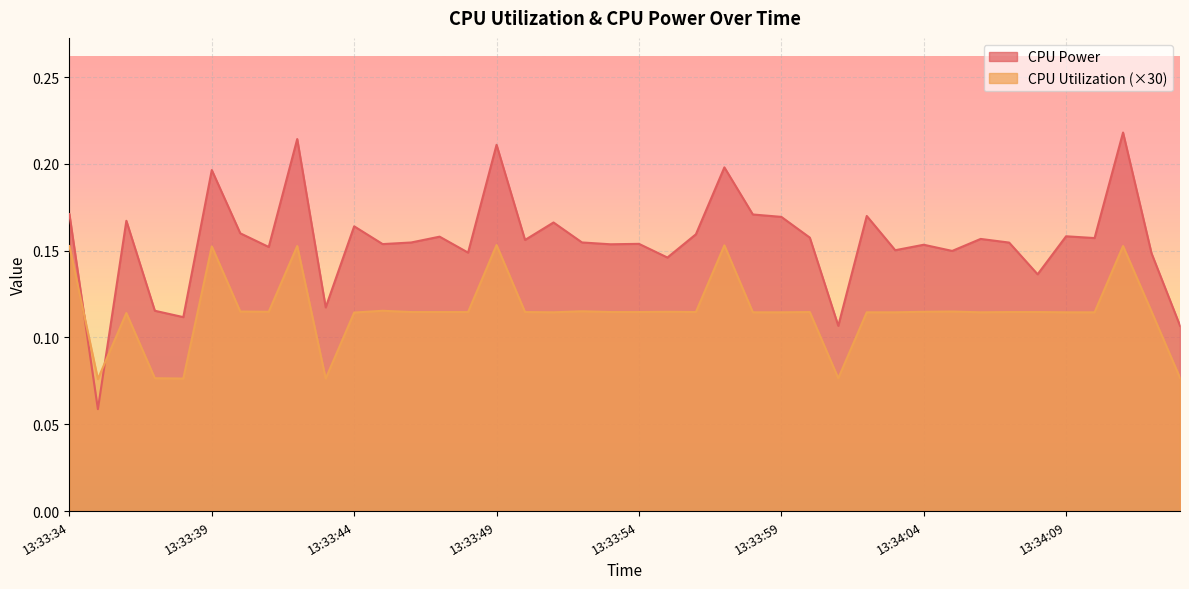

At which category is the sum across all series the highest?

13:34:11